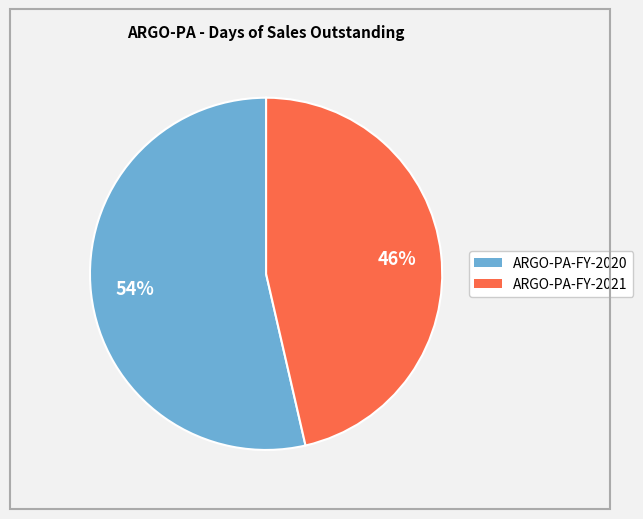

True or false: ARGO-PA-FY-2021 accounts for 46% of the total.

True